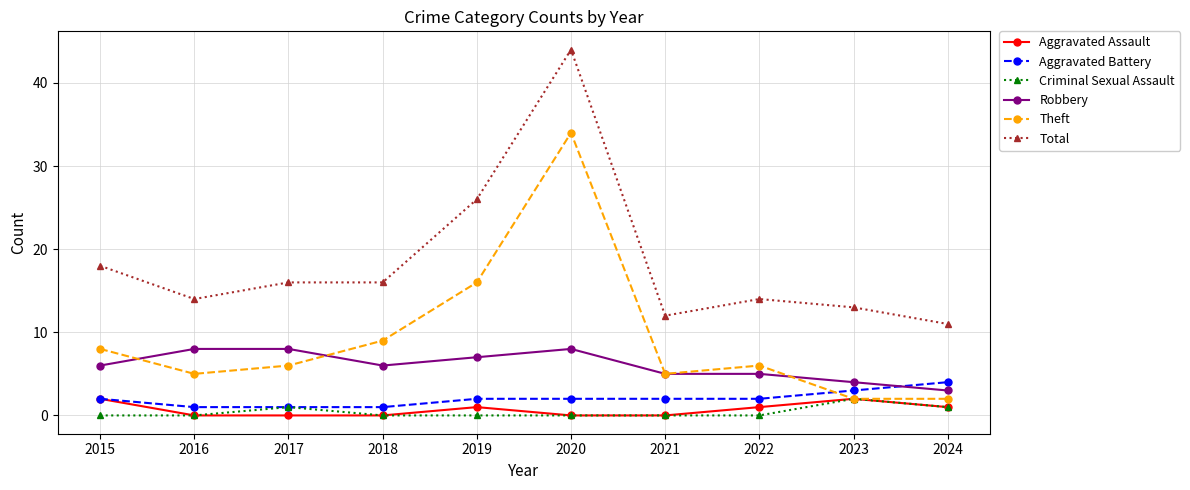

What are all the series names shown in the legend?

Aggravated Assault, Aggravated Battery, Criminal Sexual Assault, Robbery, Theft, Total